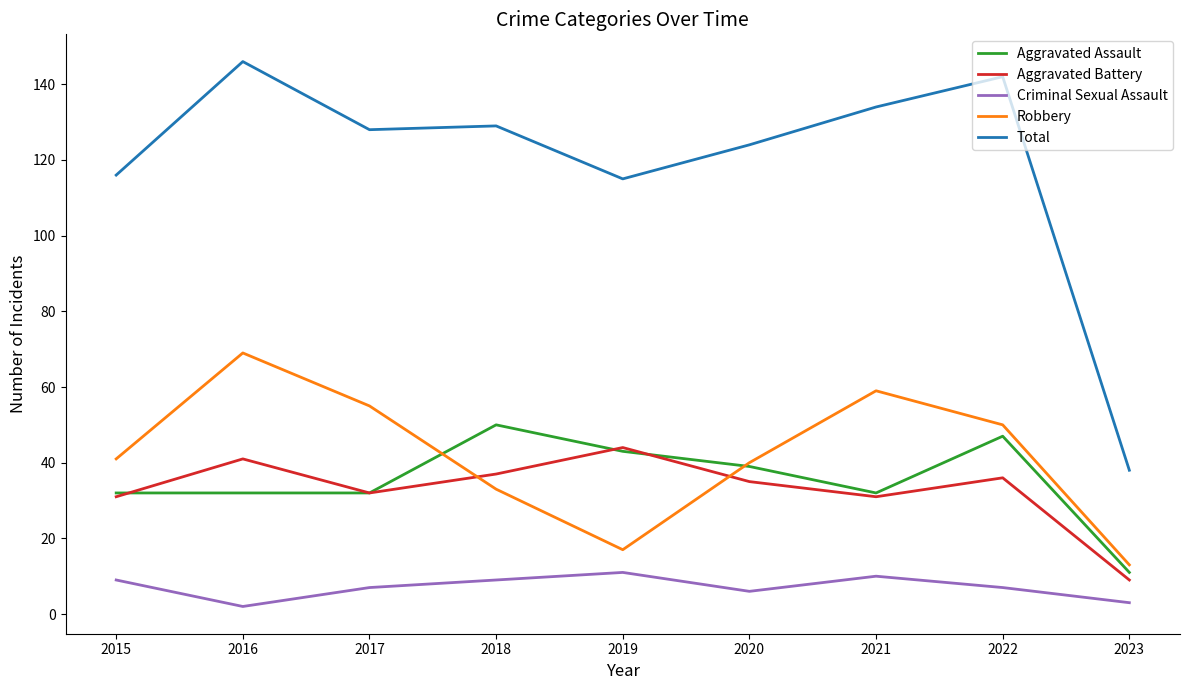

How many series are shown in this chart?

5